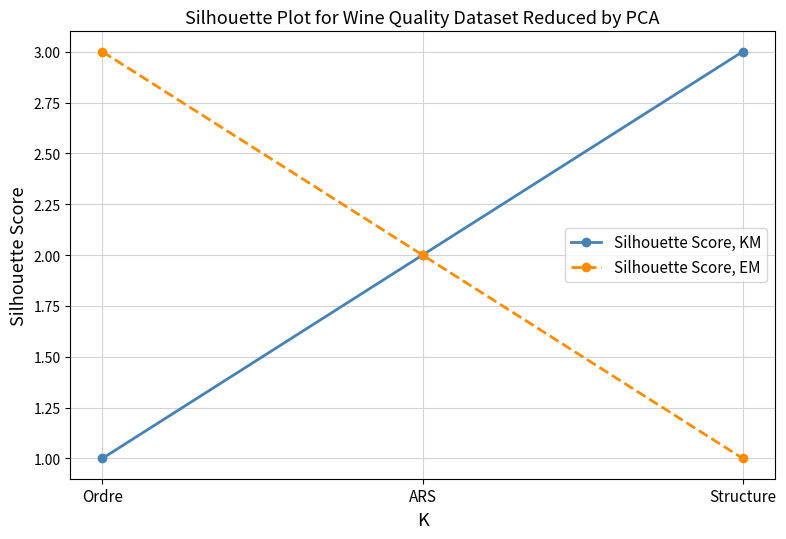

Count the number of data series in this chart.

2